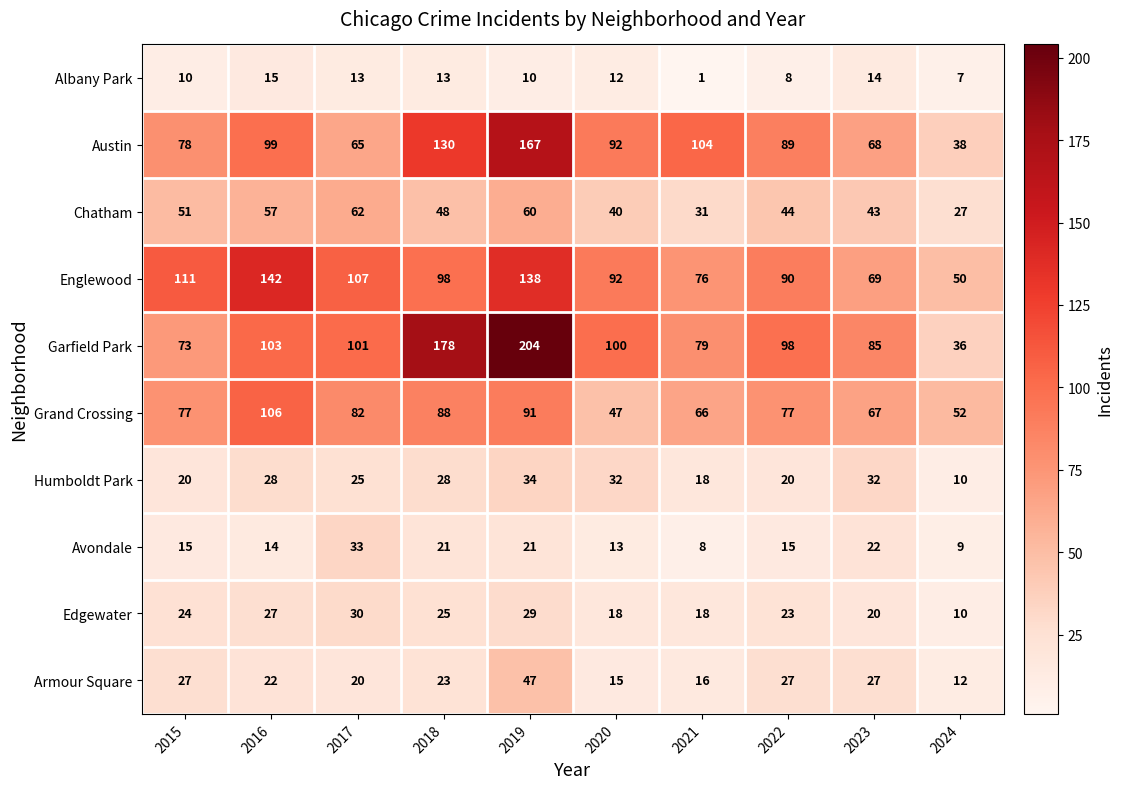

Which series changed the most between 2018 and 2019?

Englewood